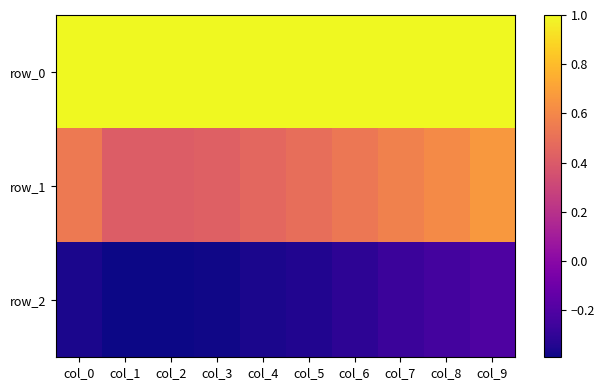

The value of row_2 at col_8 is -0.1. True or false?

False